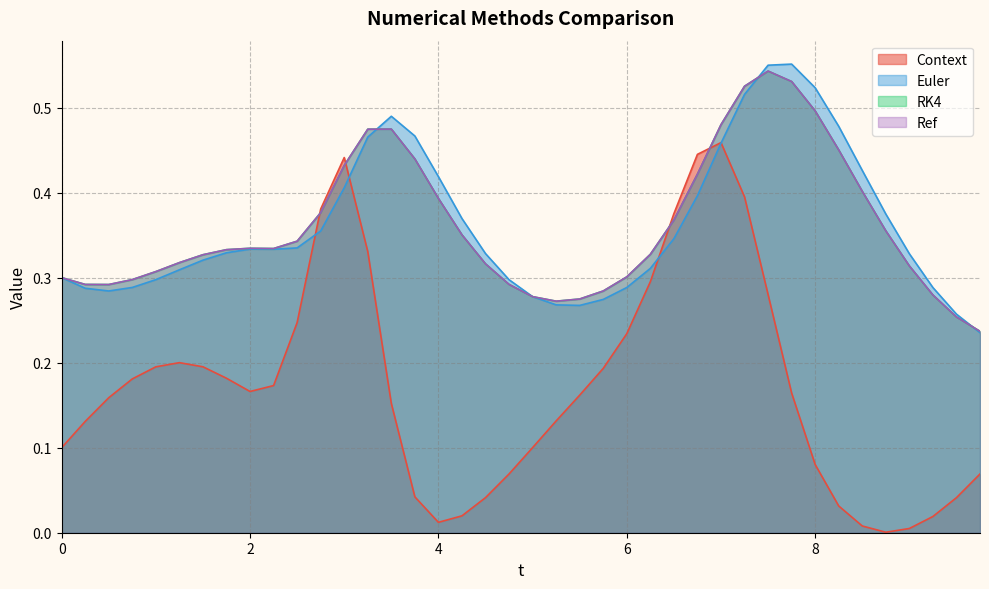

Which category has the highest value in the Euler series?

7.75